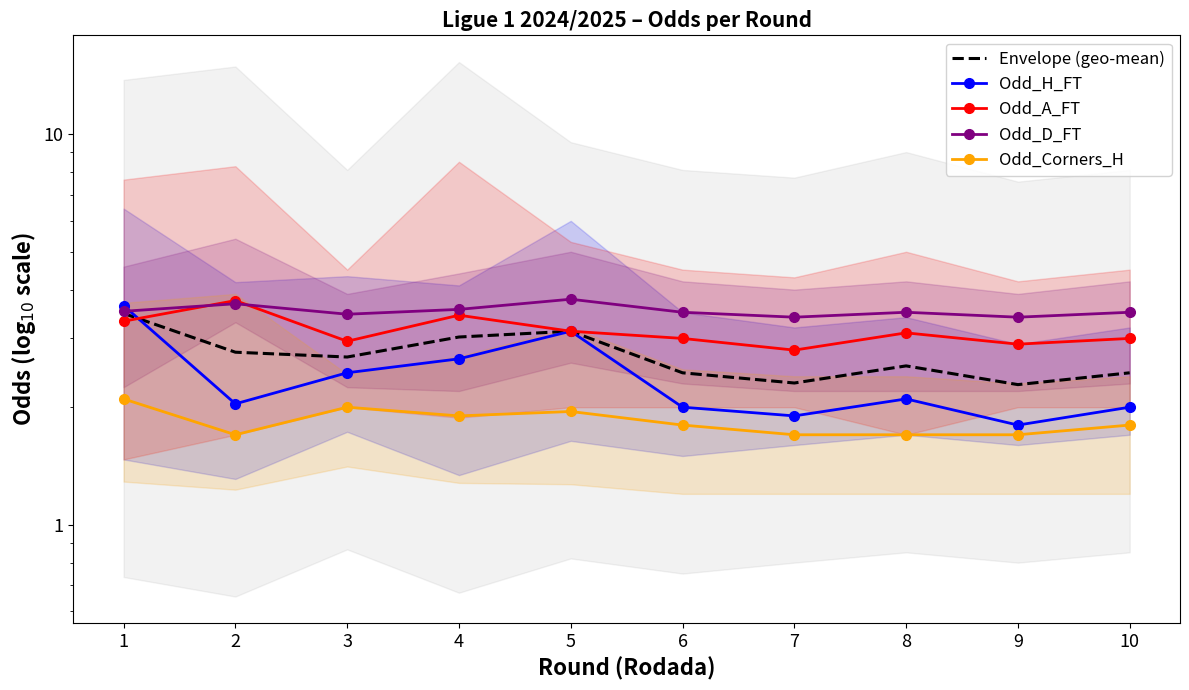

True or false: Odd_Corners_H has more than 1 points higher than both neighbors.

True